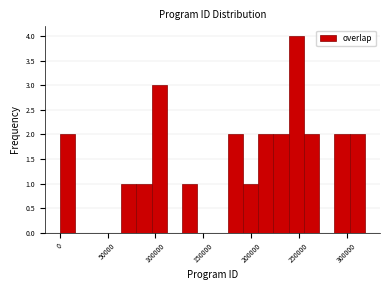

Around what value on the x-axis is the tallest bar? Give the approximate position of its centre, as read against the axis.

245000